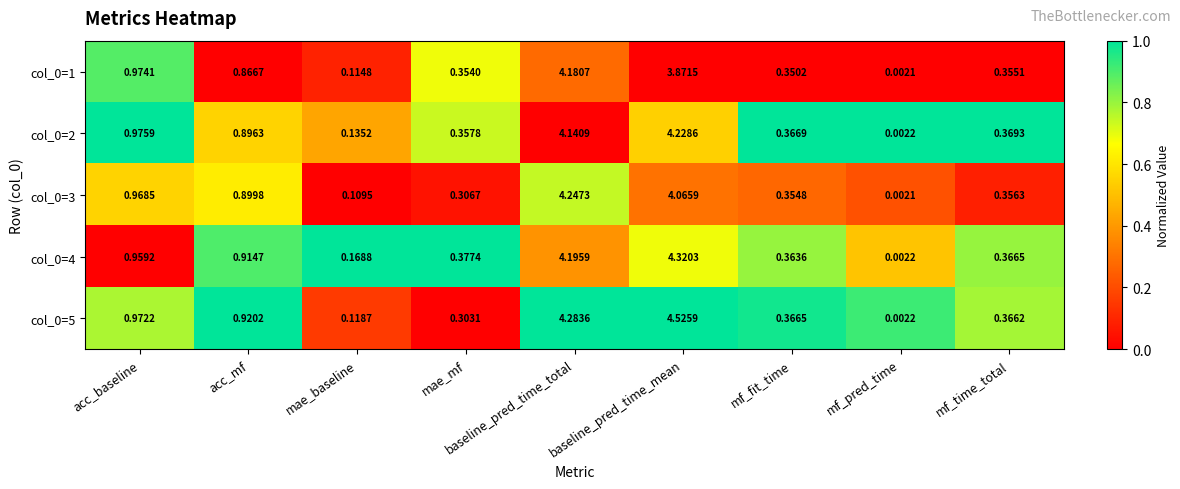

Is the value of col_0=1 at mae_mf greater than the value of col_0=5 at mf_time_total?

No